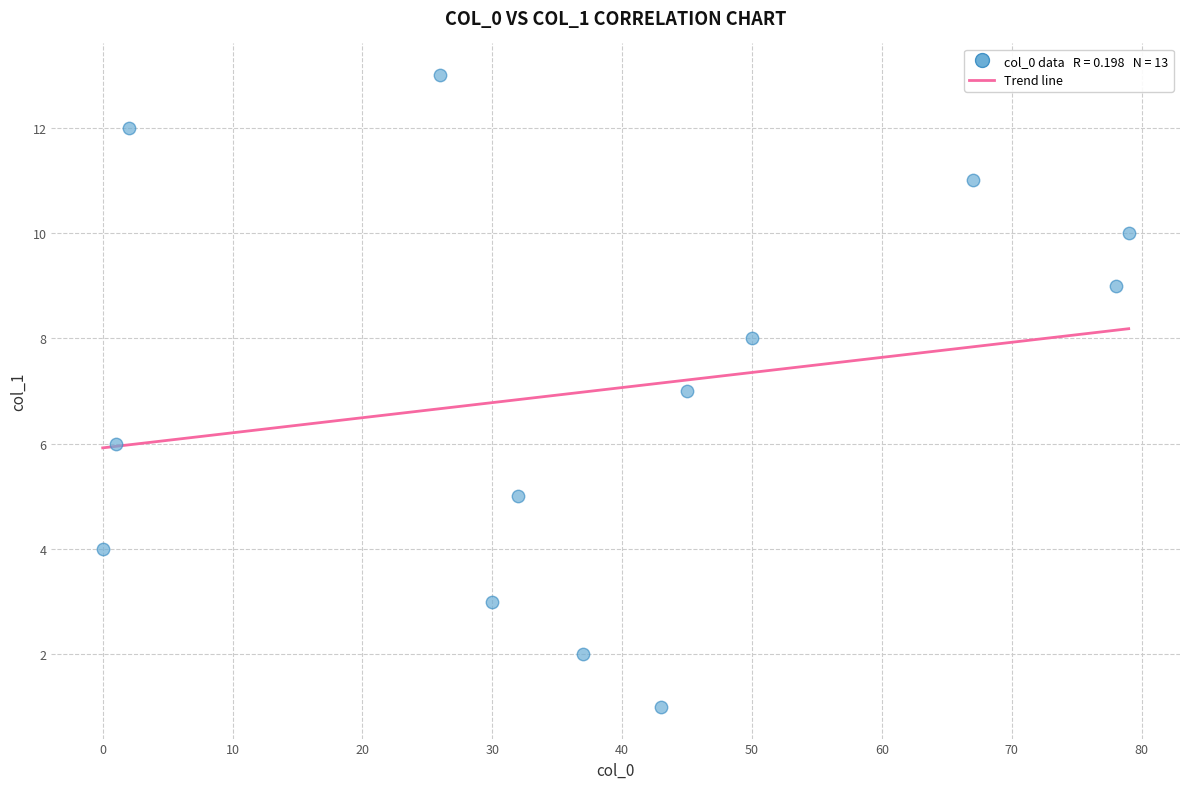

What is the range of X values (max minus min)?

79